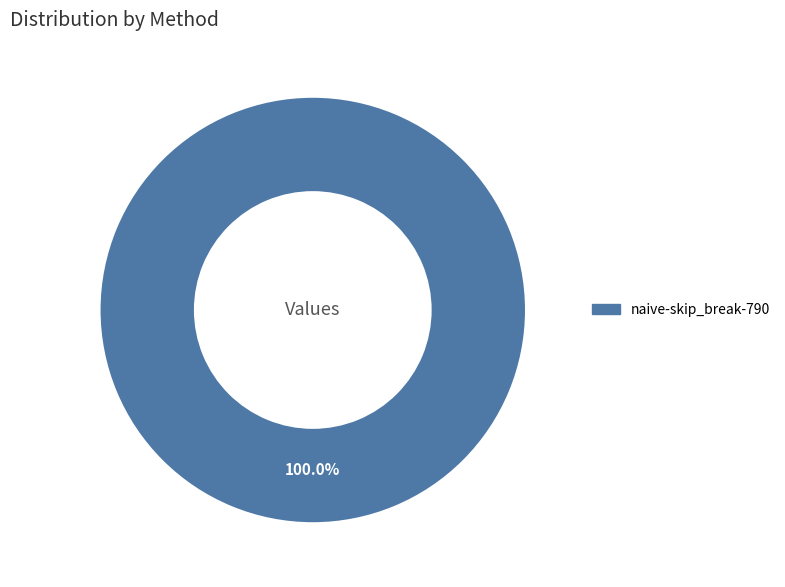

Does any single category account for the majority?

Yes